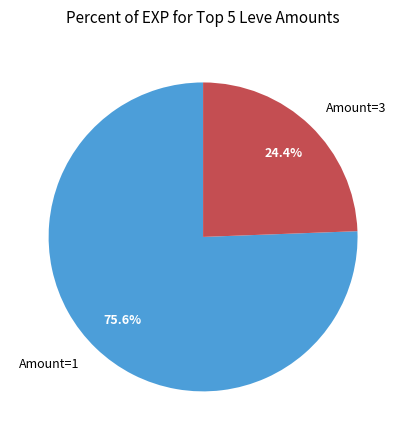

What is the smallest slice in the pie chart?

Amount=3